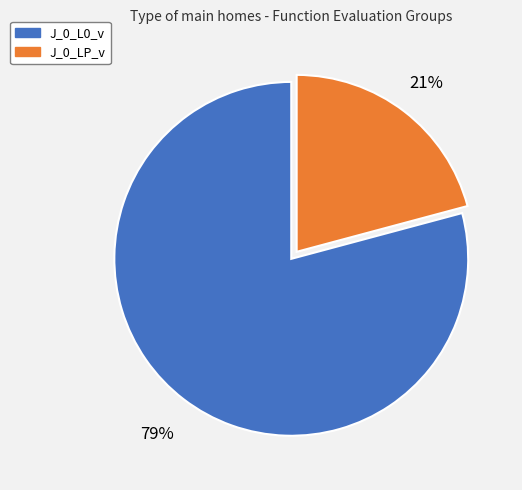

Is the sum of J_0_L0_v and J_0_LP_v greater than half?

Yes